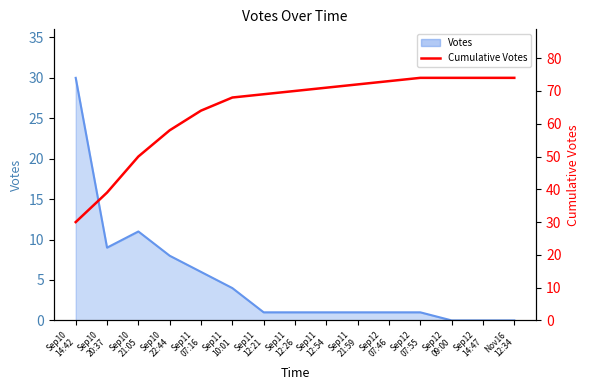

Reading right to left, list all the values displayed in this chart.

Nov16
12:34=74	Sep12
14:47=74	Sep12
09:00=74	Sep12
07:55=74	Sep12
07:46=73	Sep11
21:59=72	Sep11
12:54=71	Sep11
12:26=70	Sep11
12:21=69	Sep11
10:01=68	Sep11
07:16=64	Sep10
22:44=58	Sep10
21:05=50	Sep10
20:37=39	Sep10
14:42=30